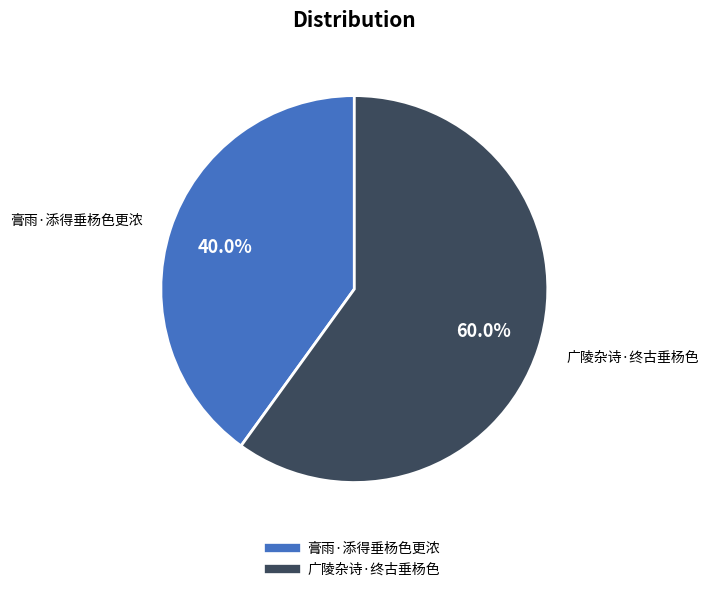

Count the number of slices in the pie.

2